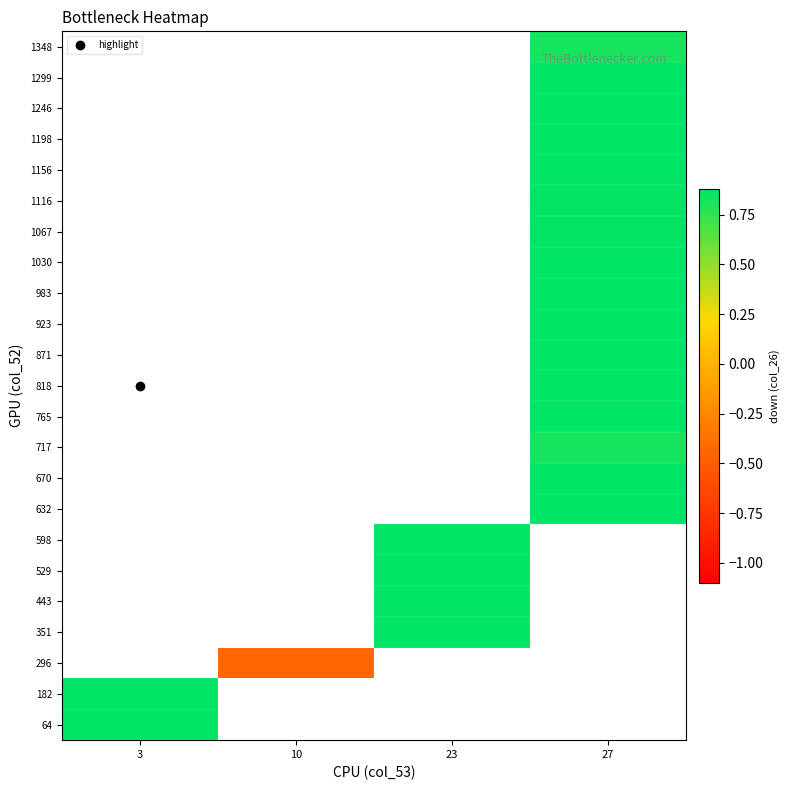

Rank the series by their maximum value, from highest to lowest.

64, 182, 296, 351, 443, 529, 598, 632, 670, 717, 765, 818, 871, 923, 983, 1030, 1067, 1116, 1156, 1198, 1246, 1299, 1348